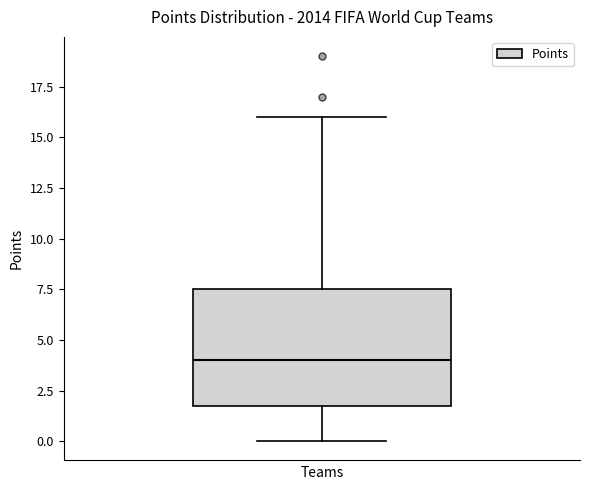

Where is the lower edge of the box on the y-axis? The values are not printed on the chart, so give them approximately, as read against the axis.

2.0